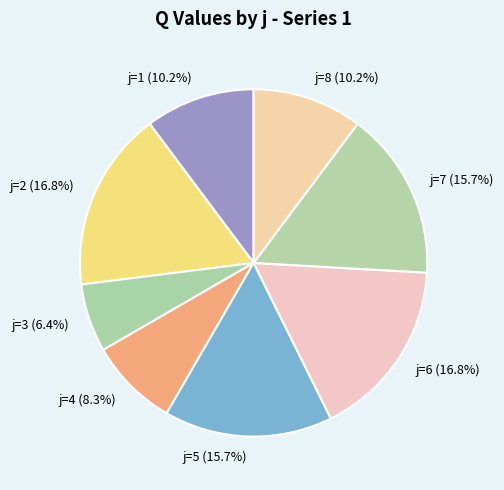

Between j=6 (16.8%) and j=1 (10.2%), which is larger?

j=6 (16.8%)